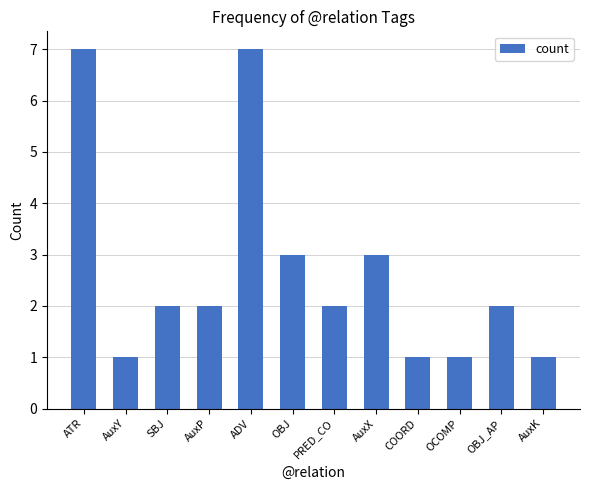

Count the values in the range 1 to 3.

10